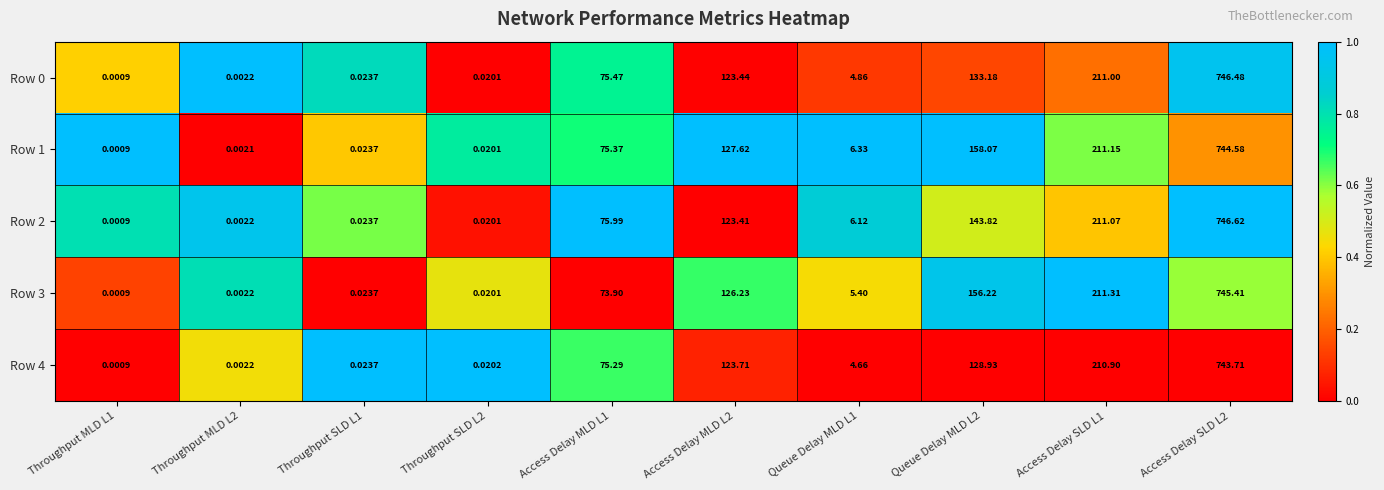

Is the value of Row 4 at Throughput SLD L2 greater than the value of Row 0 at Access Delay MLD L1?

No